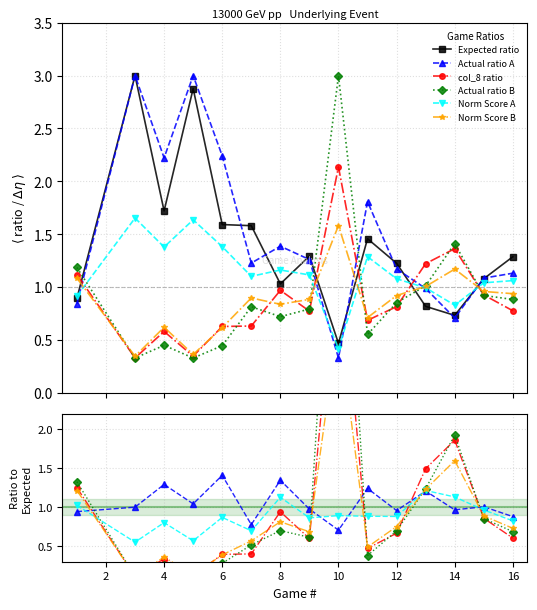

Is the value of Expected ratio at 6 greater than the value of Norm Score B at 13?

Yes